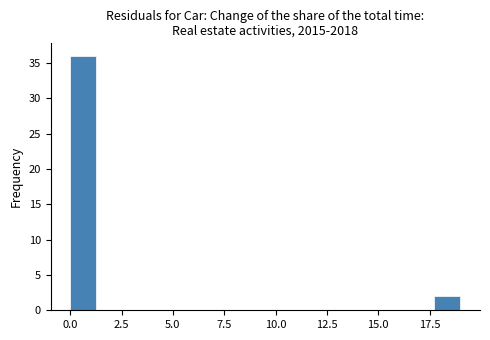

Read against the x-axis, roughly where is the centre of the tallest bar?

0.5